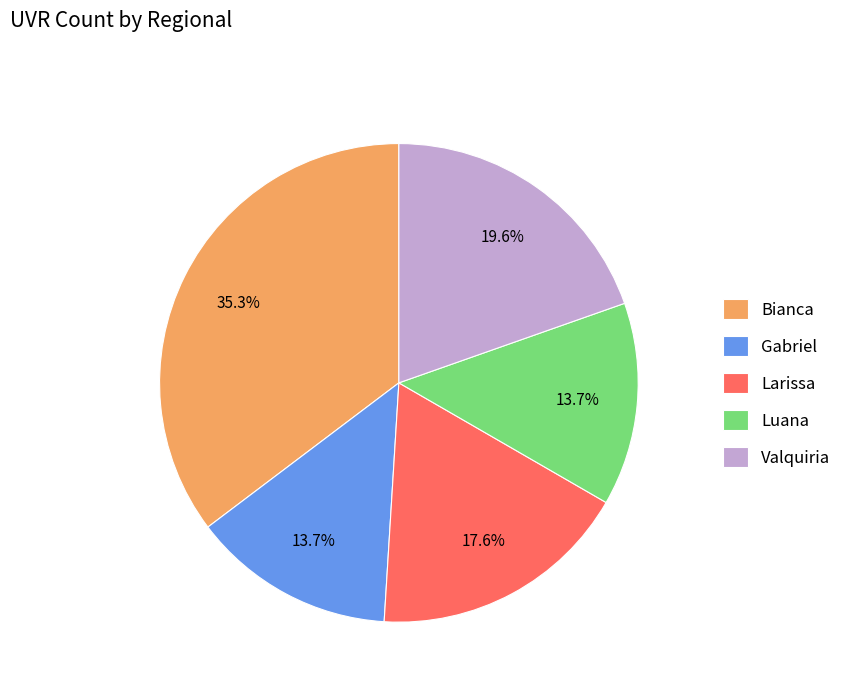

To the nearest percent, what is the average slice percentage?

20%